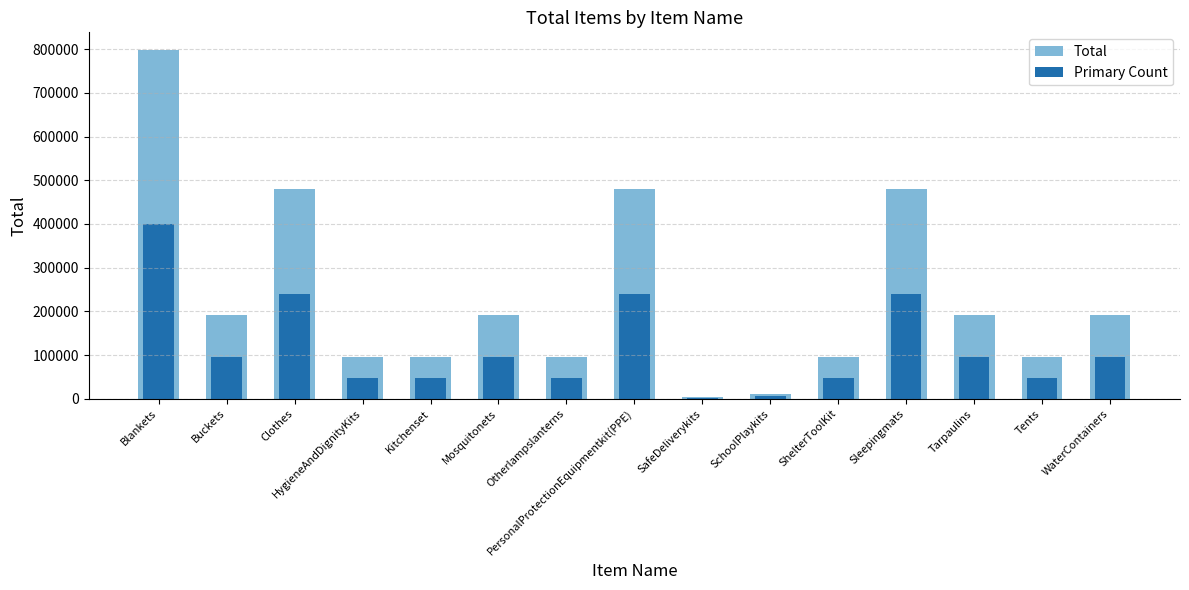

Reading right to left, list all the values displayed in this chart.

Total: 191682.0	95841.0	191682.0	479203.0	95841.0	11981.0	4793.0	479203.0	95841.0	191682.0	95841.0	95841.0	479203.0	191682.0	798672.0
Primary Count: 95841.0	47920.5	95841.0	239601.5	47920.5	5990.5	2396.5	239601.5	47920.5	95841.0	47920.5	47920.5	239601.5	95841.0	399336.0